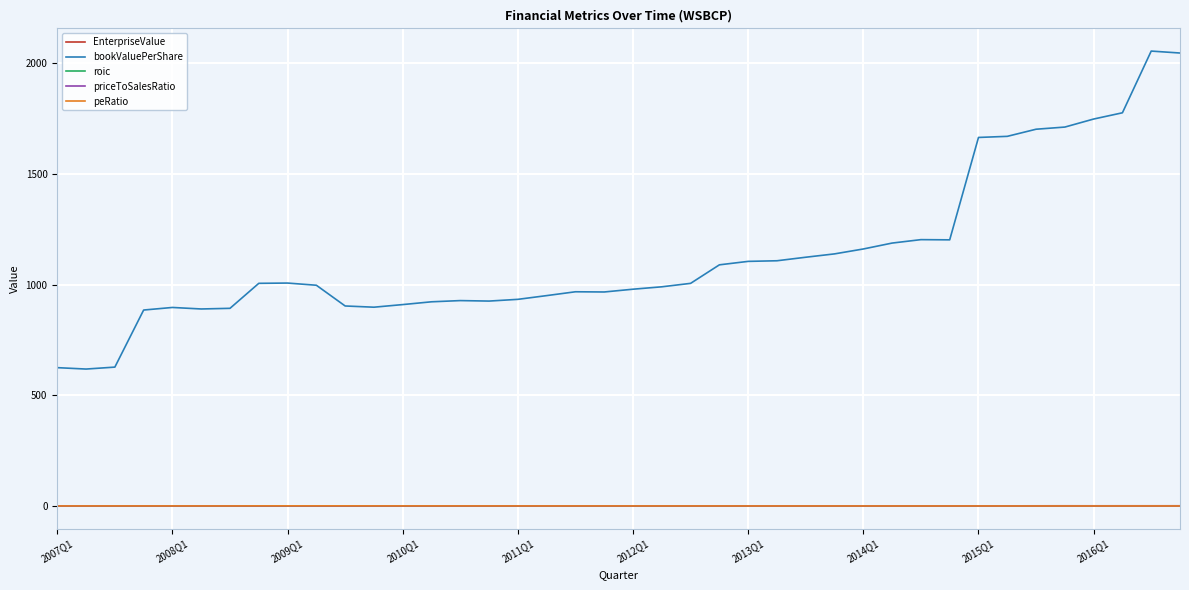

What is the highest value of the bookValuePerShare series?

2056.1